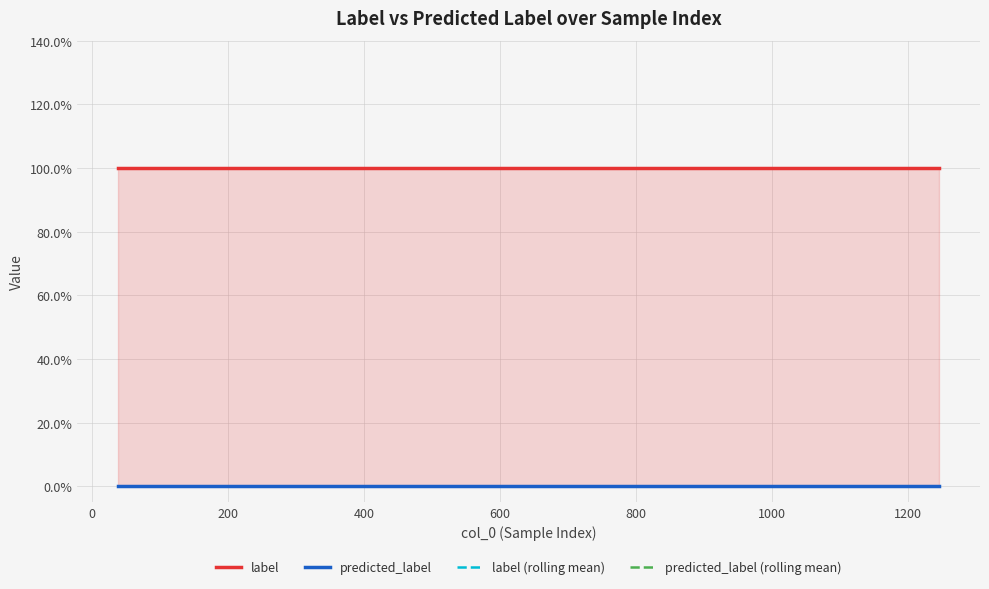

Which series has the largest range (max minus min)?

label